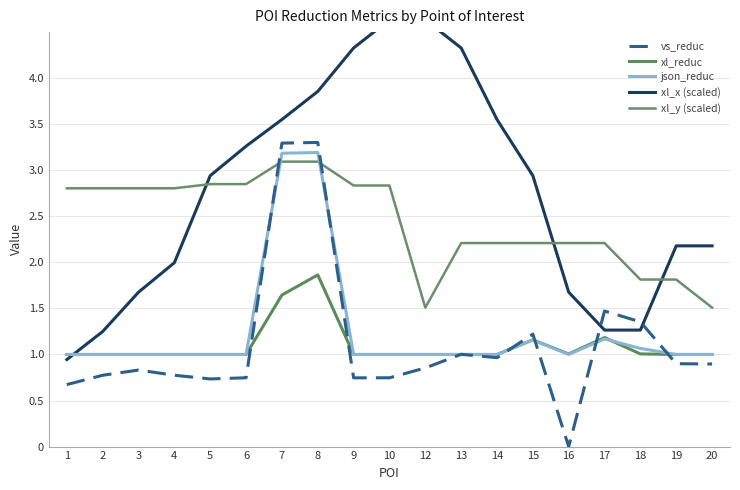

True or false: xl_reduc and vs_reduc cross at least once.

True